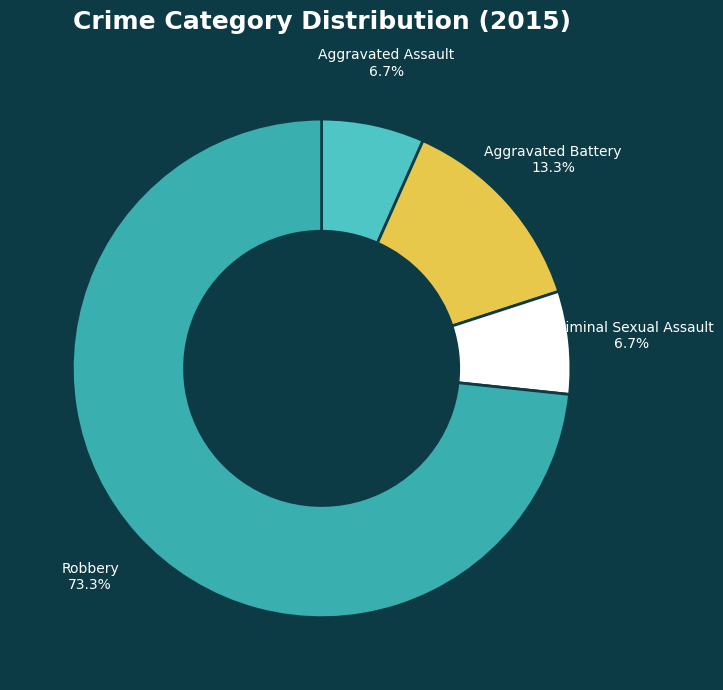

What percentage do Aggravated Battery and Aggravated Assault together represent?

20.0%